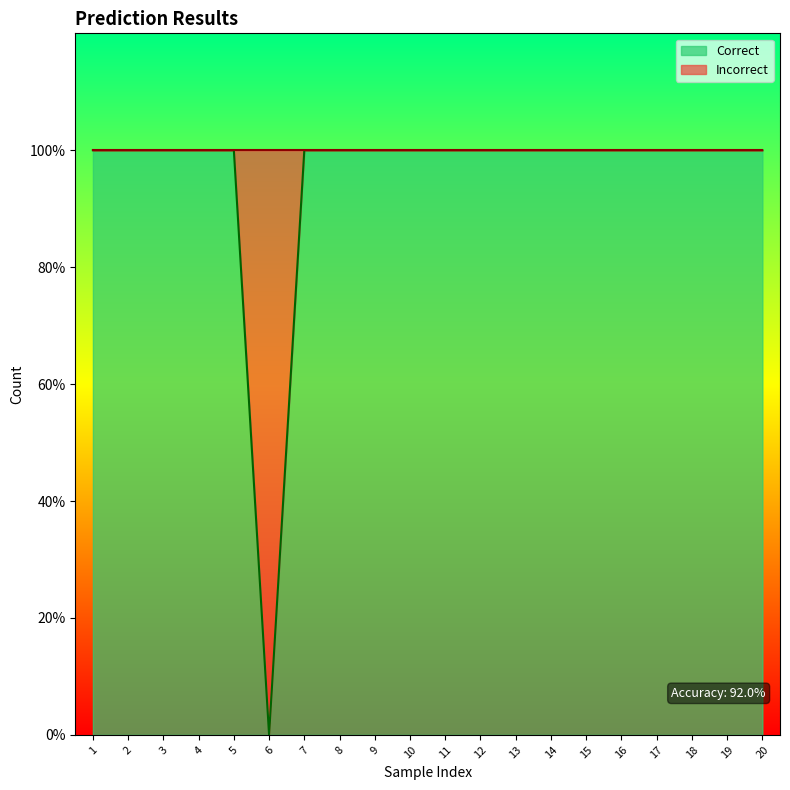

What is the sum of the values at 19 and 12?

2